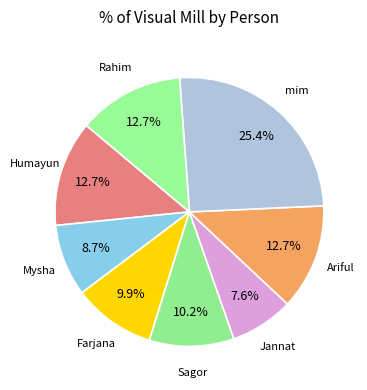

Which category has the biggest portion of the pie?

mim